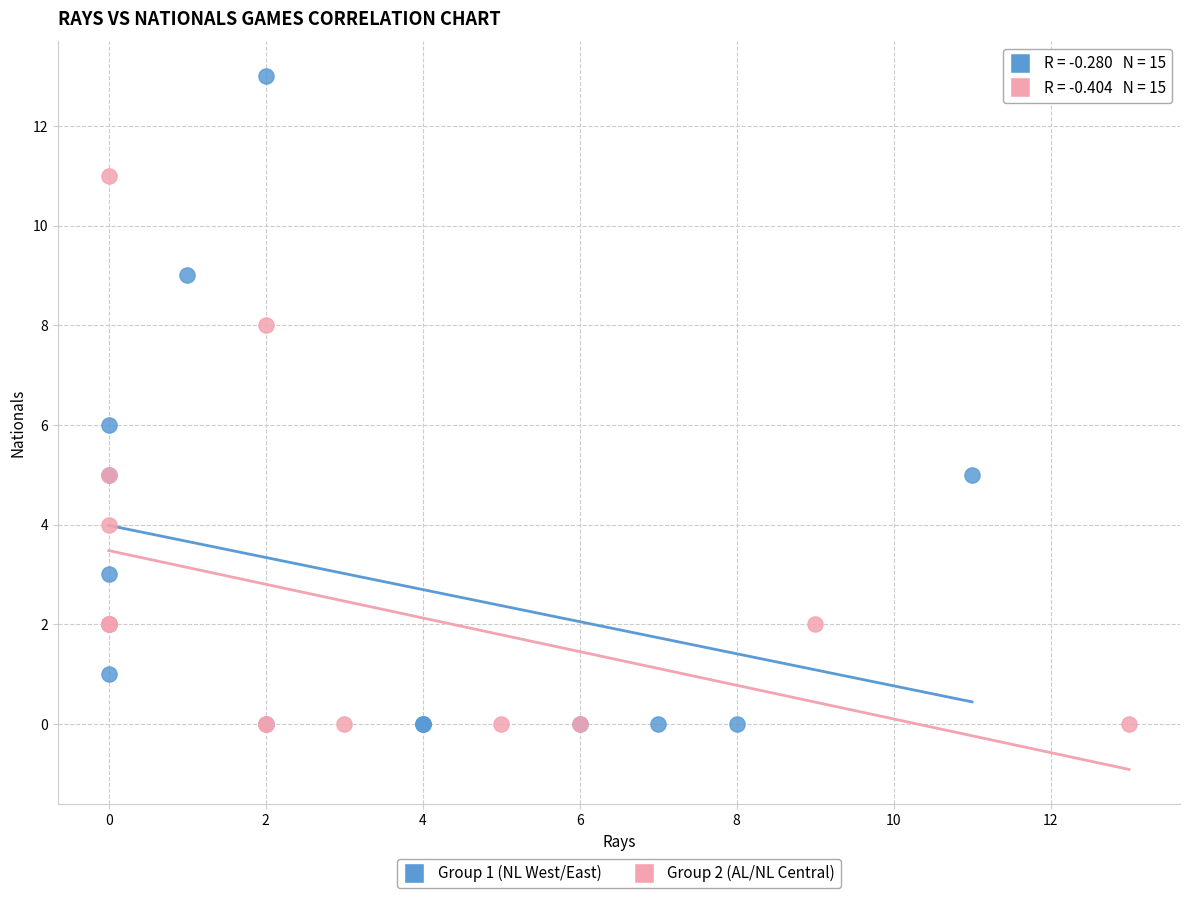

What are all the series names shown in the legend?

Group 1 (NL West/East), Group 2 (AL/NL Central)